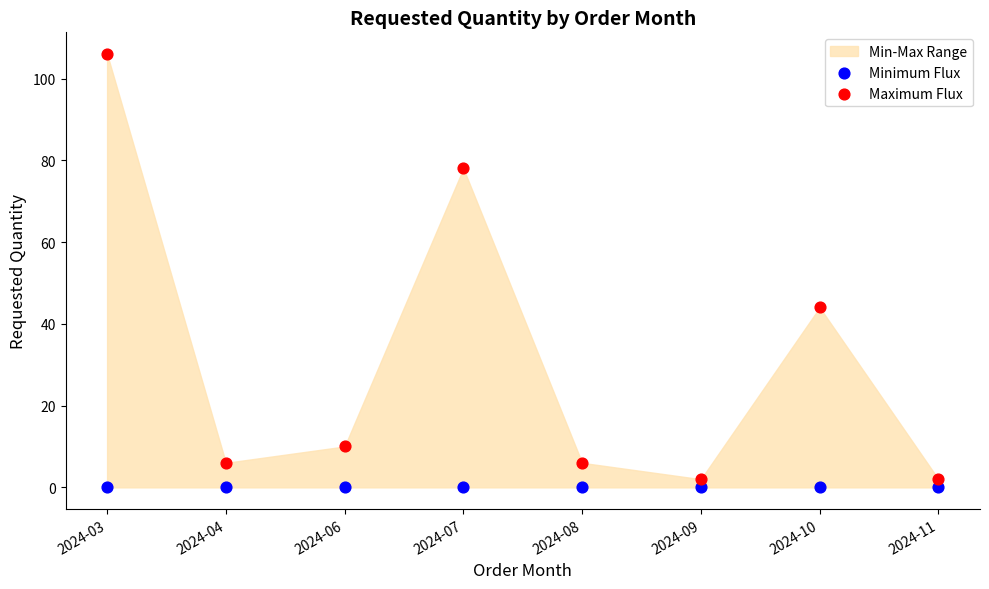

Across all series, what Y value is closest to 53?

44